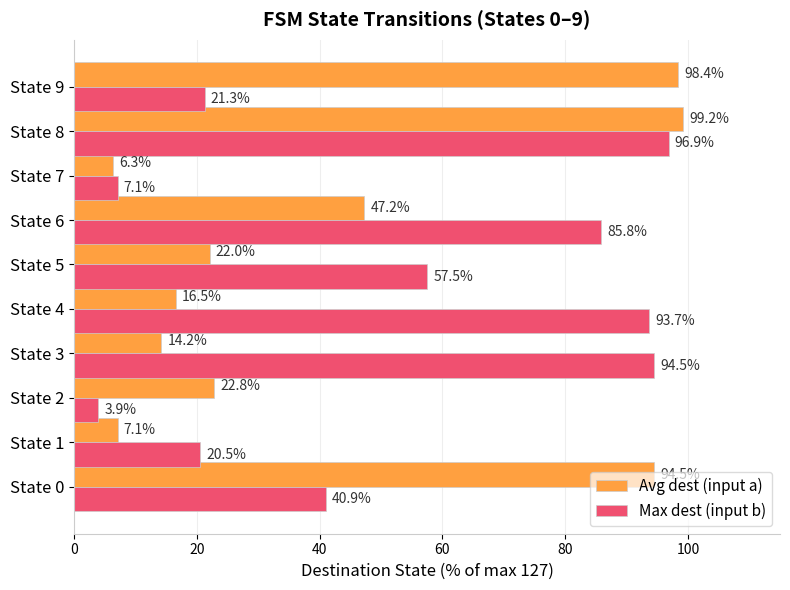

What is the difference between the highest and lowest values at State 7?

0.8